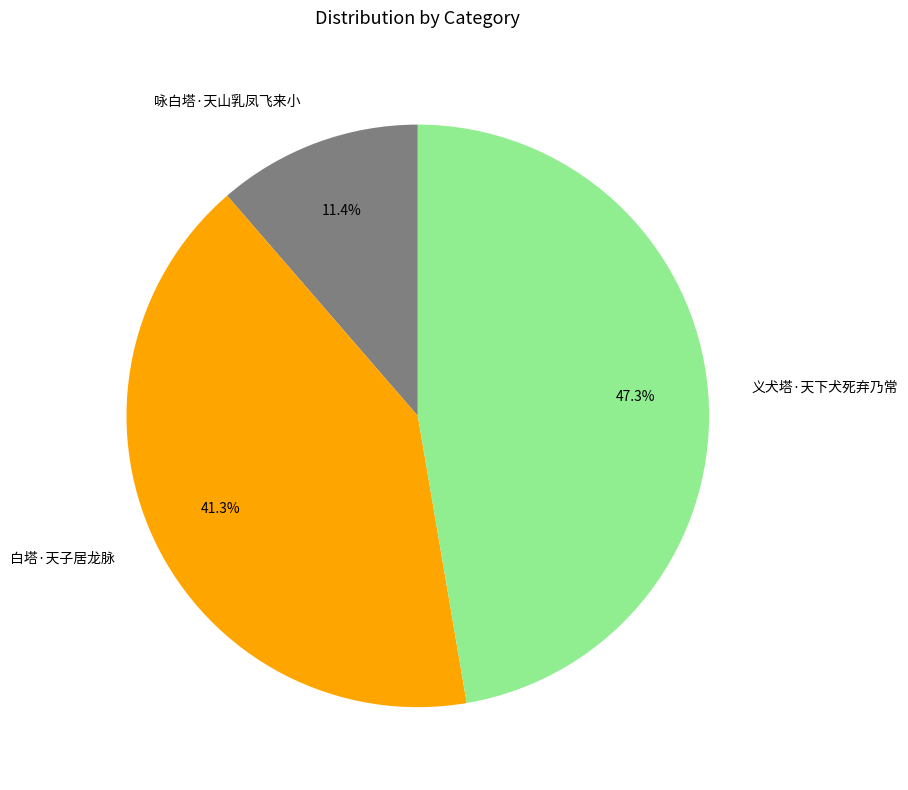

How much of the chart is everything except 白塔·天子居龙脉?

58.7%